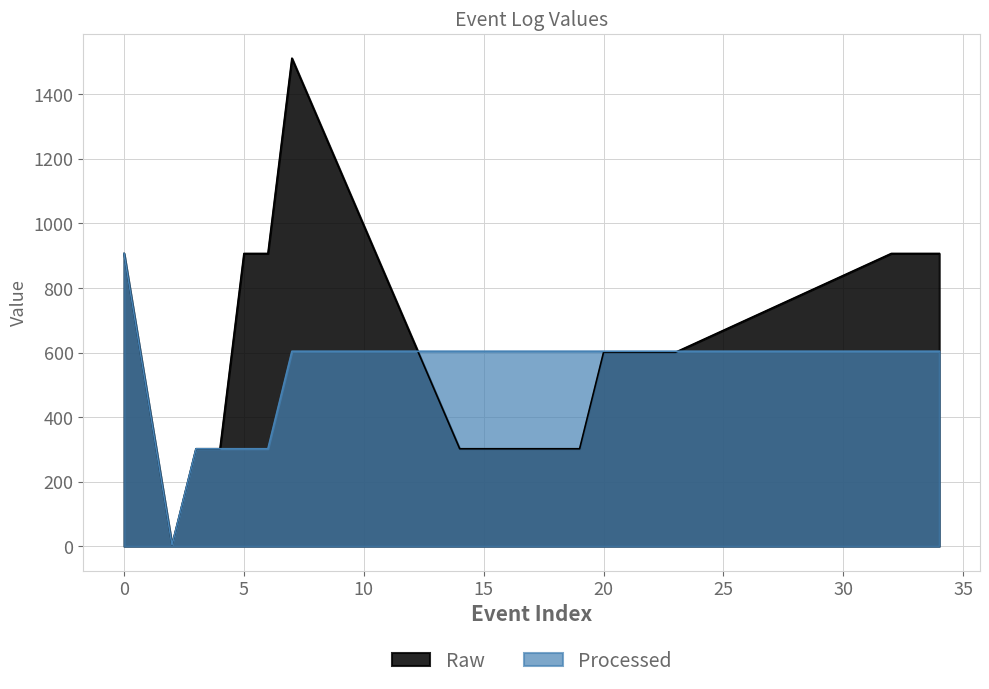

Which series has the largest total across all categories?

Raw